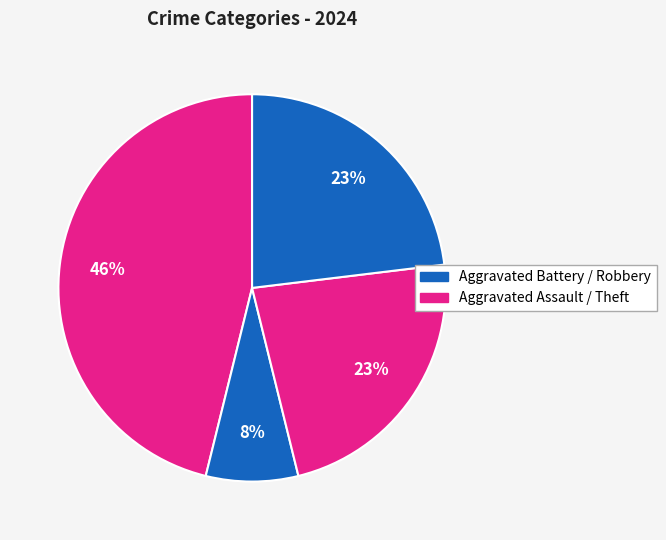

Does any single category account for the majority?

No